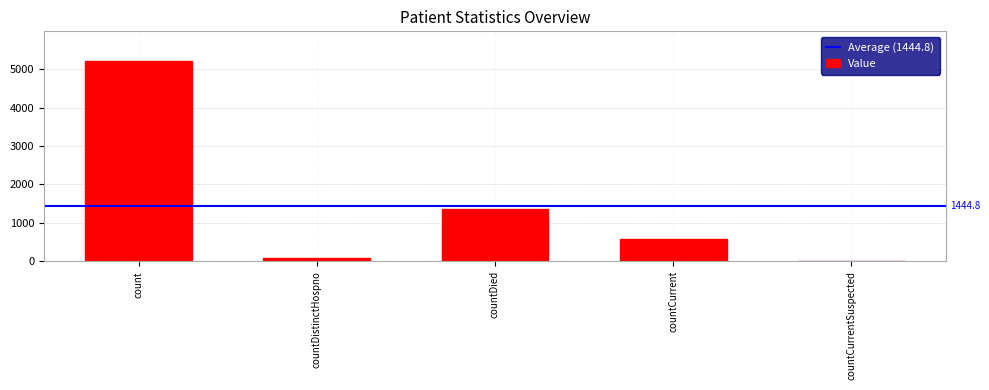

Which label corresponds to the largest value in the chart?

count